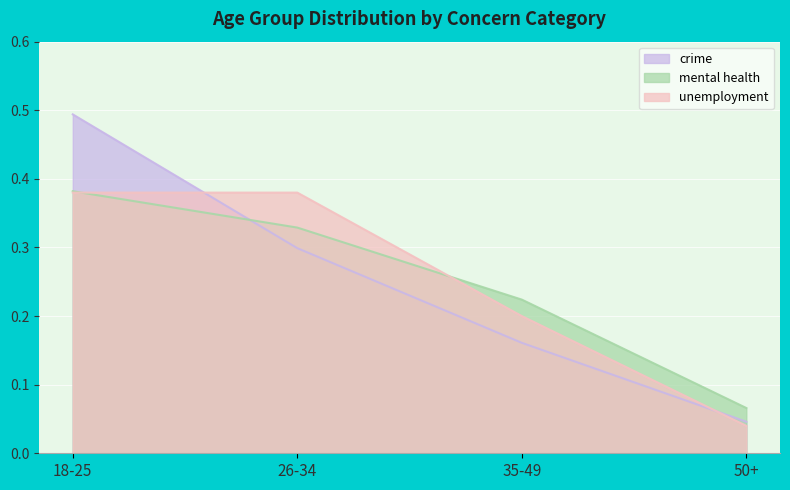

What is the label of the 2nd point from the left?

26-34